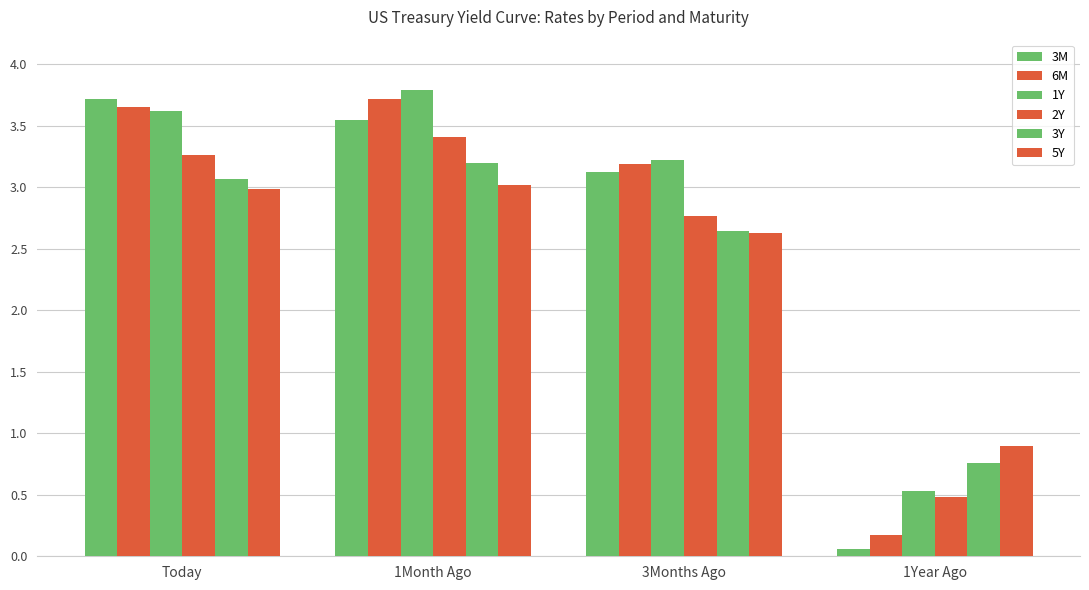

How many data points does each series have?

4